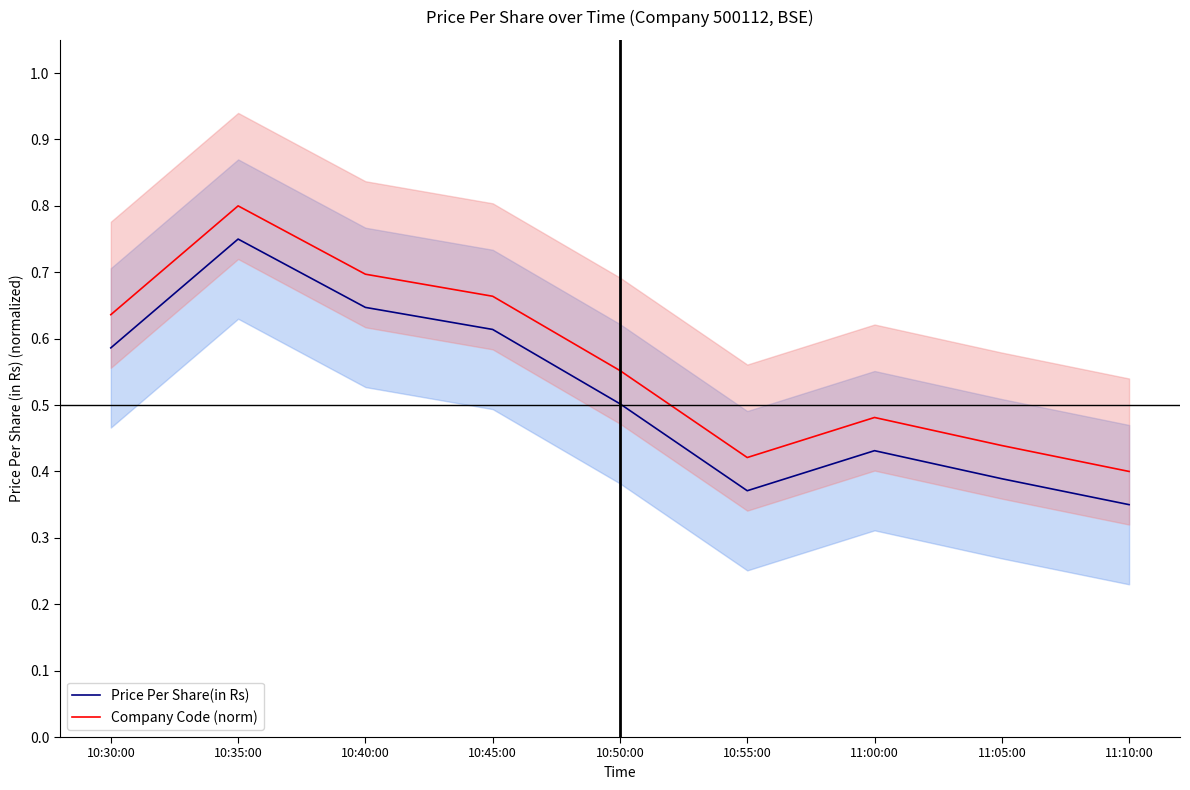

Which series changed the most between 10:30:00 and 10:40:00?

Price Per Share(in Rs)